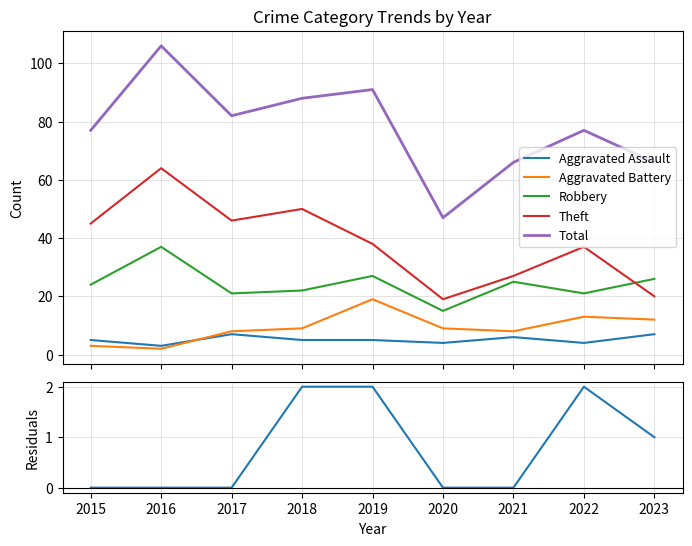

True or false: Residuals and Aggravated Assault intersect in this chart.

False